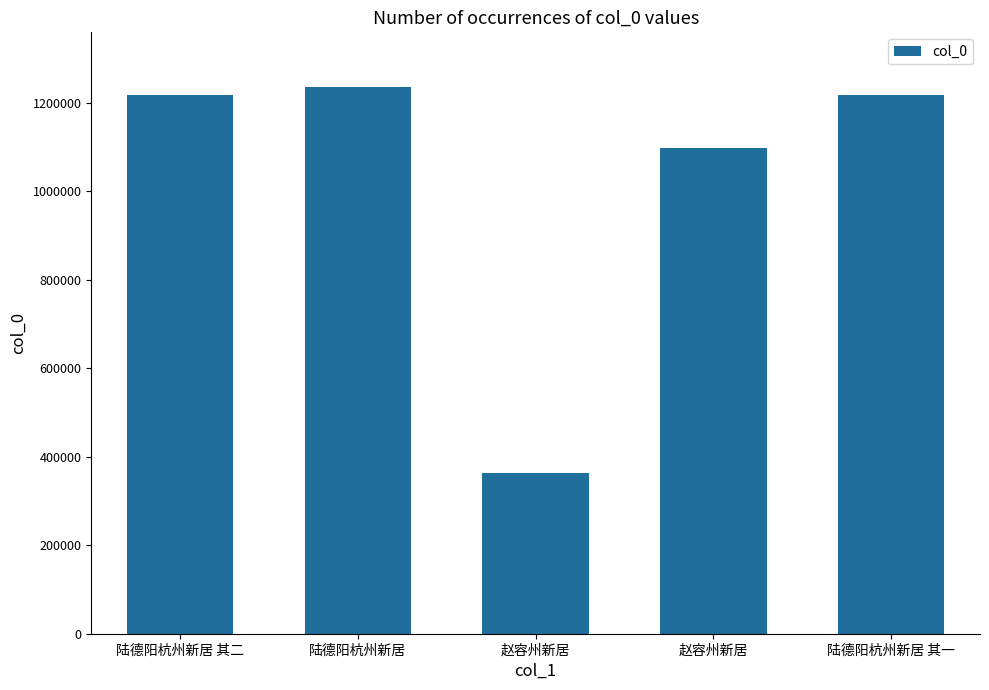

Does the chart contain any negative values?

No